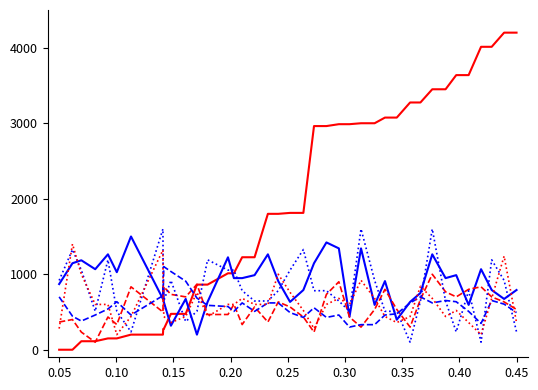

What is the maximum value shown in the chart?

4200.0